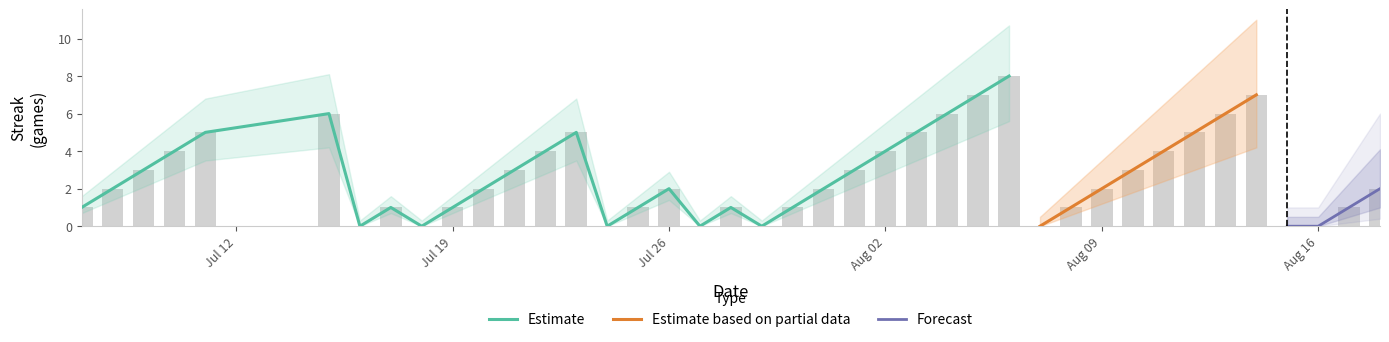

Is it true that the value at Aug 16 is 5?

False